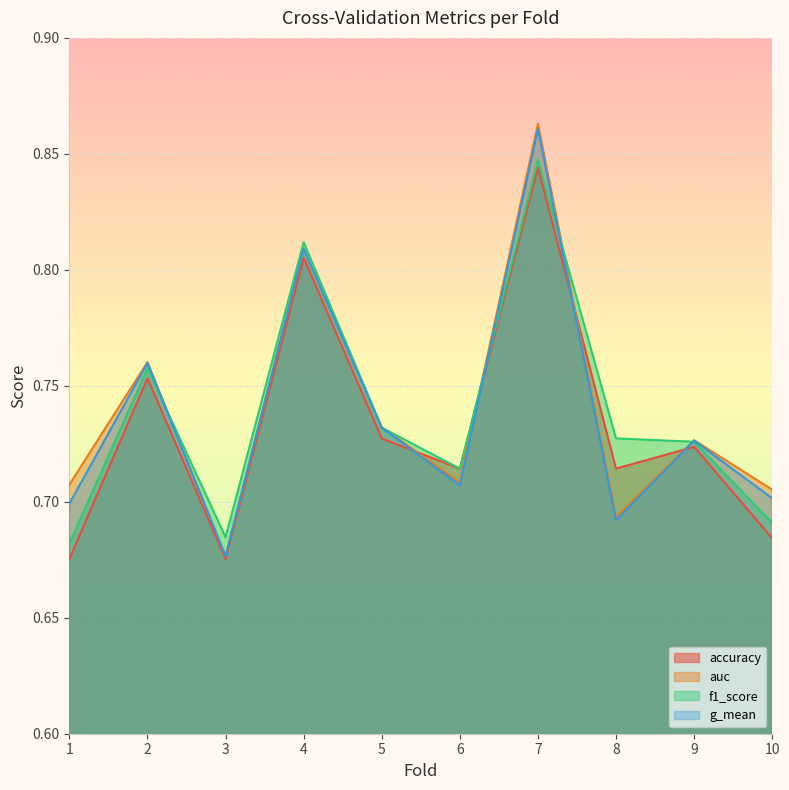

What is the difference between the auc values at 4 and 7?

0.1